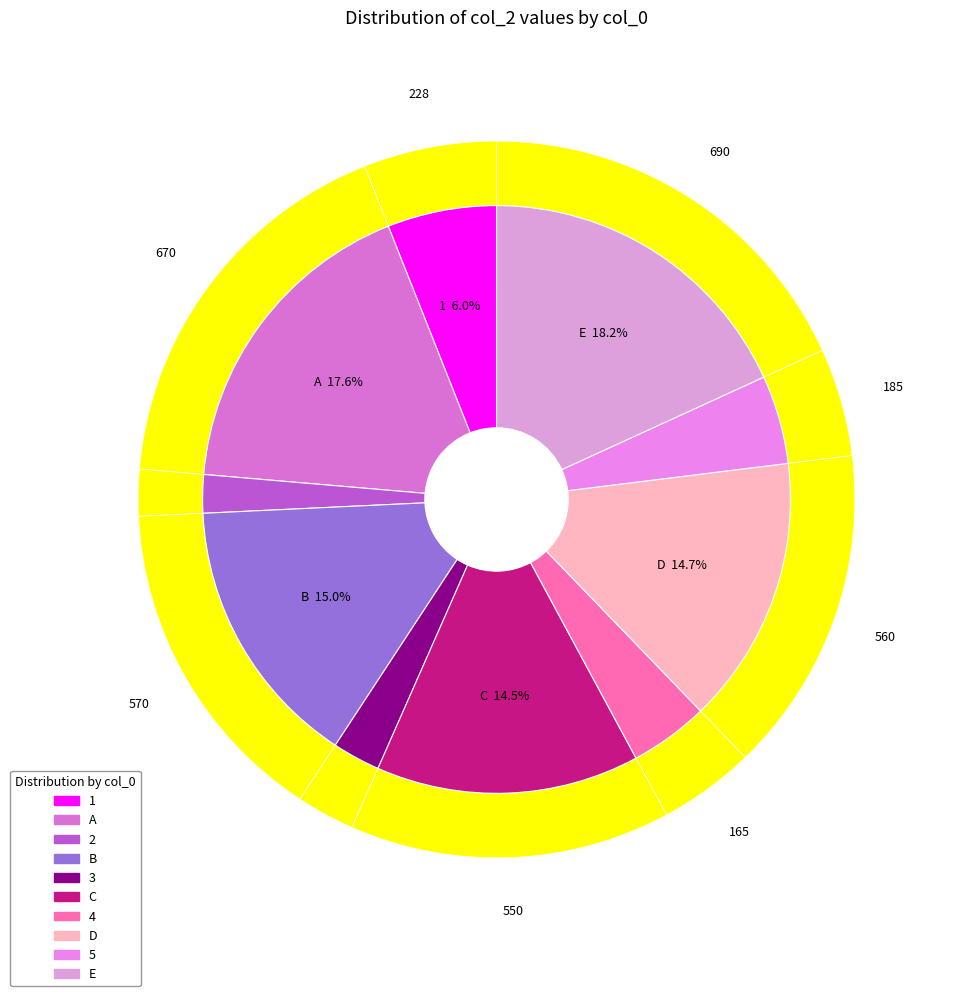

What is the change in value from 3 to E?

+590